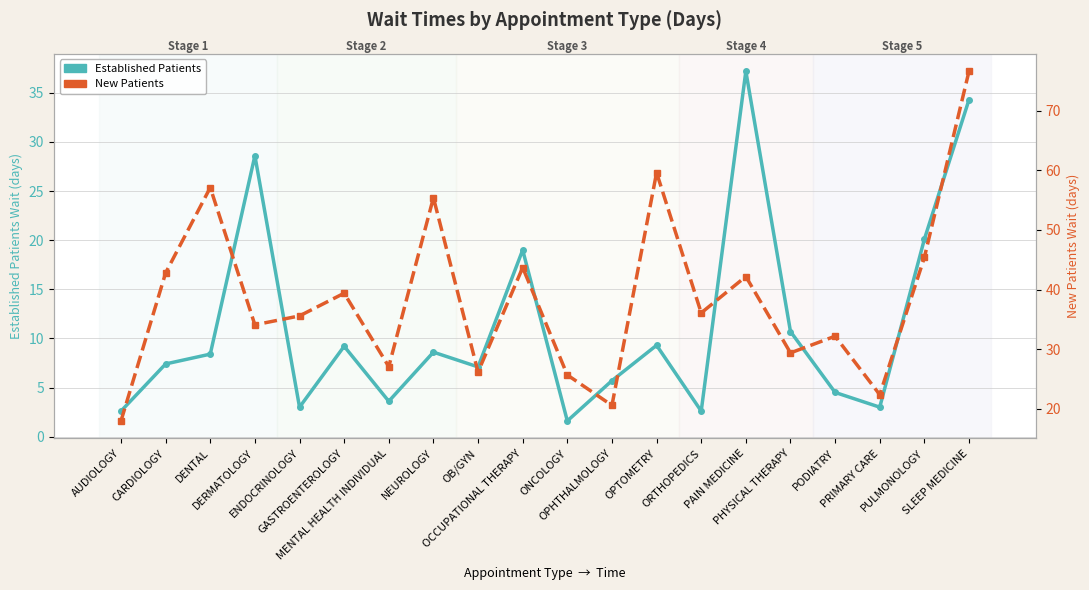

Rank the series at PRIMARY CARE from lowest to highest value.

Established Patients, New Patients